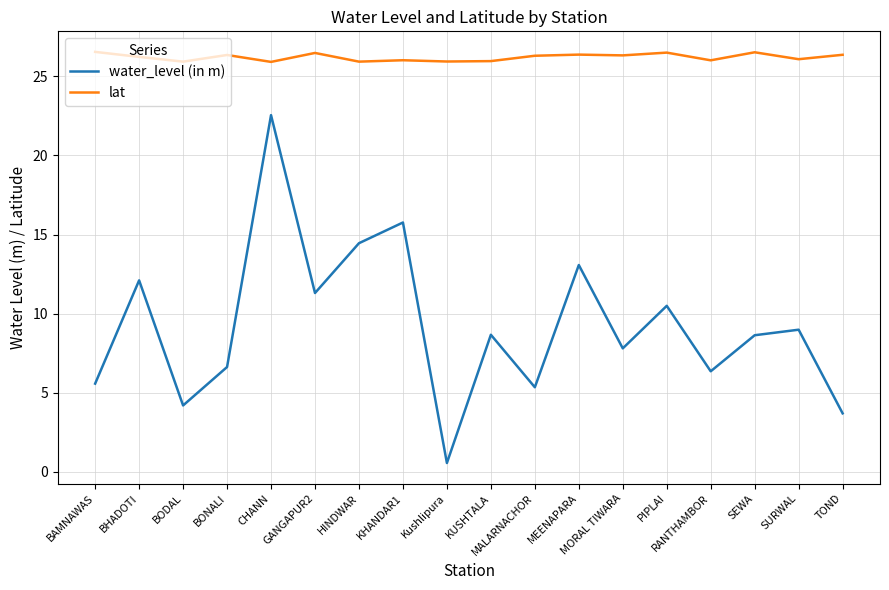

Where is the first local minimum for lat?

BODAL